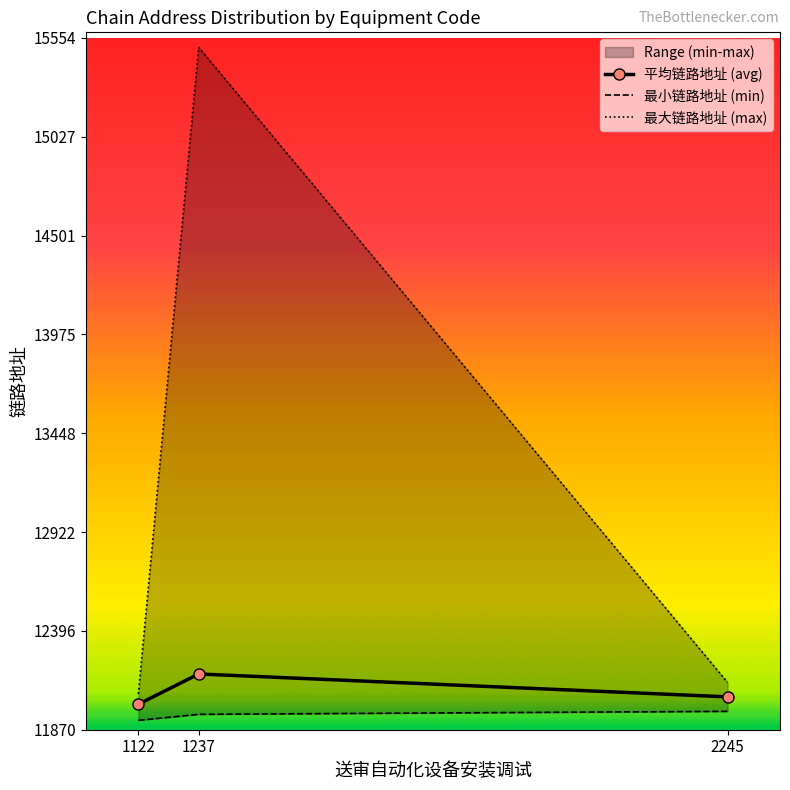

True or false: 最小链路地址 (min) has a value of 11968.0 at 2245.

True